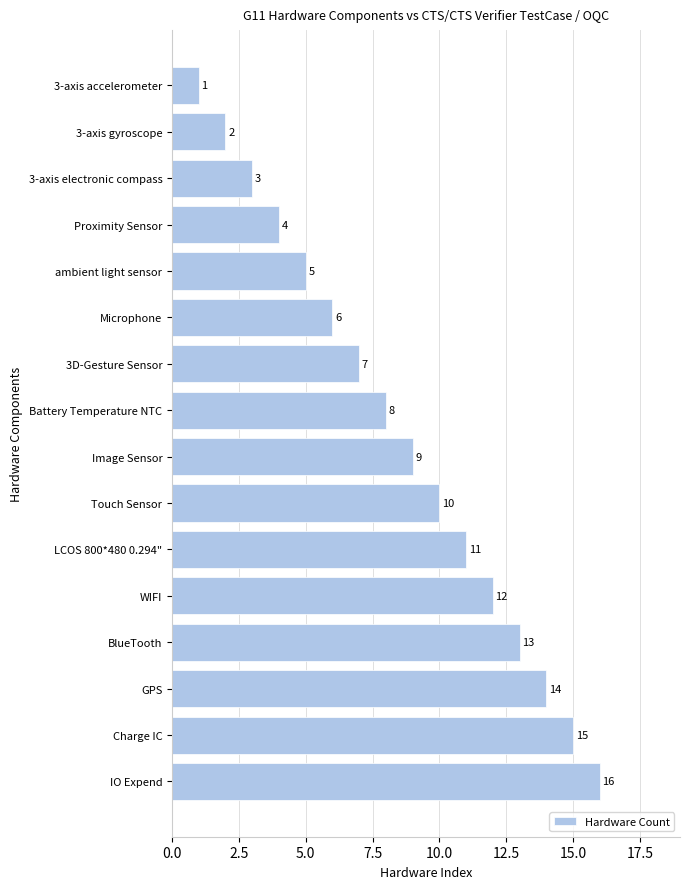

The chart shows a value of 4 at Proximity Sensor. True or false?

True